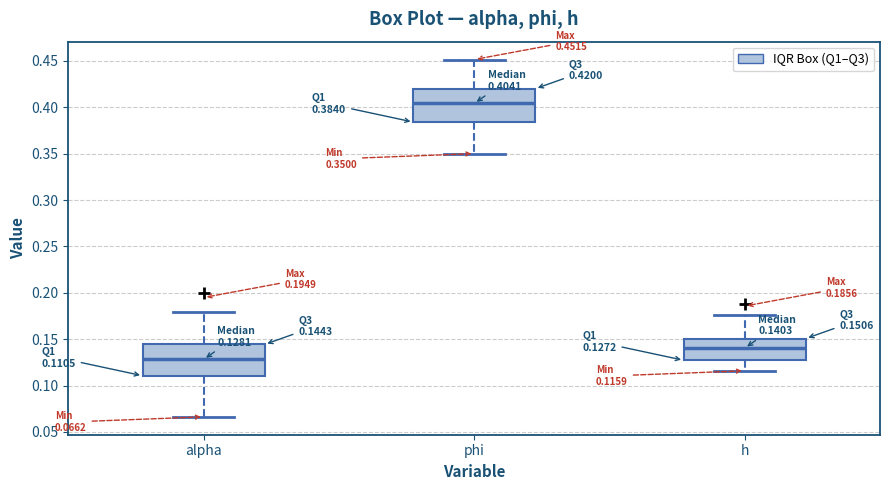

Which box's median line is the highest?

phi